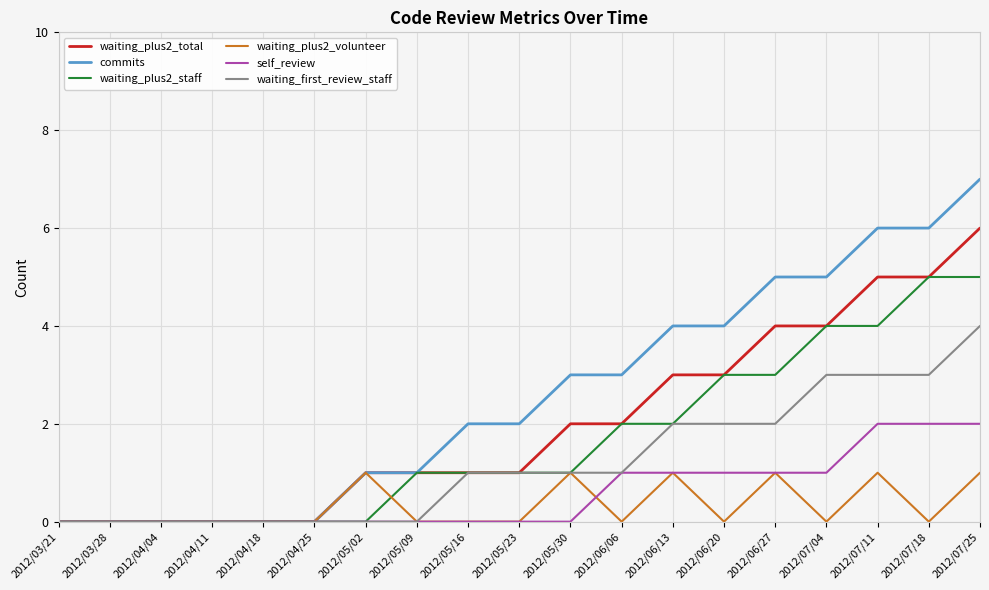

Which series has the widest spread of values?

commits